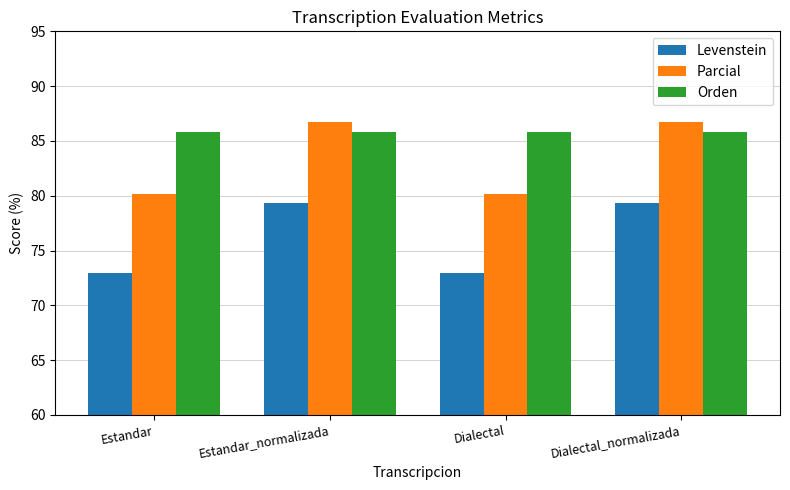

Which series has the widest spread of values?

Parcial